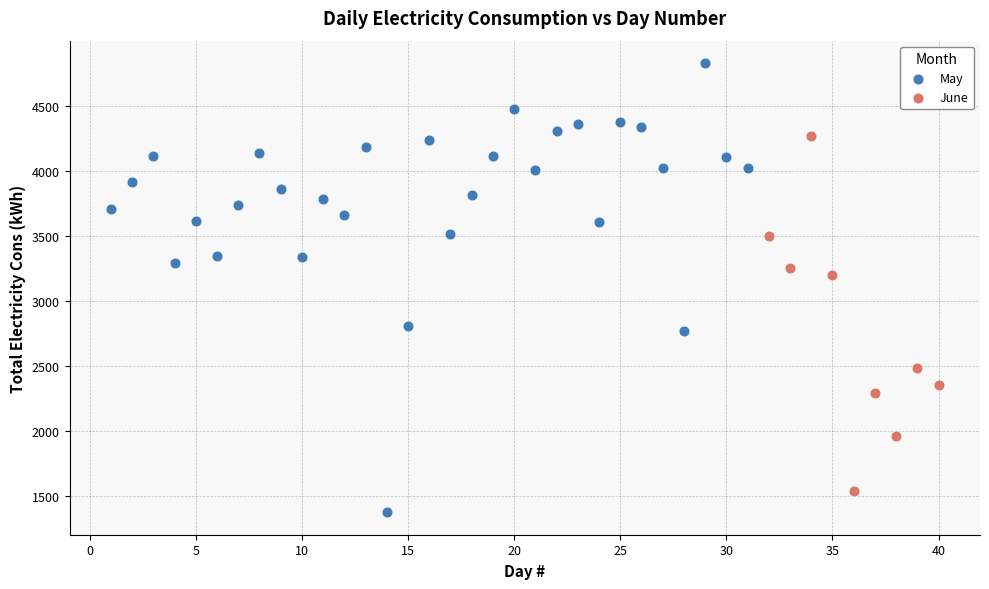

Which series reaches the minimum Y coordinate?

May